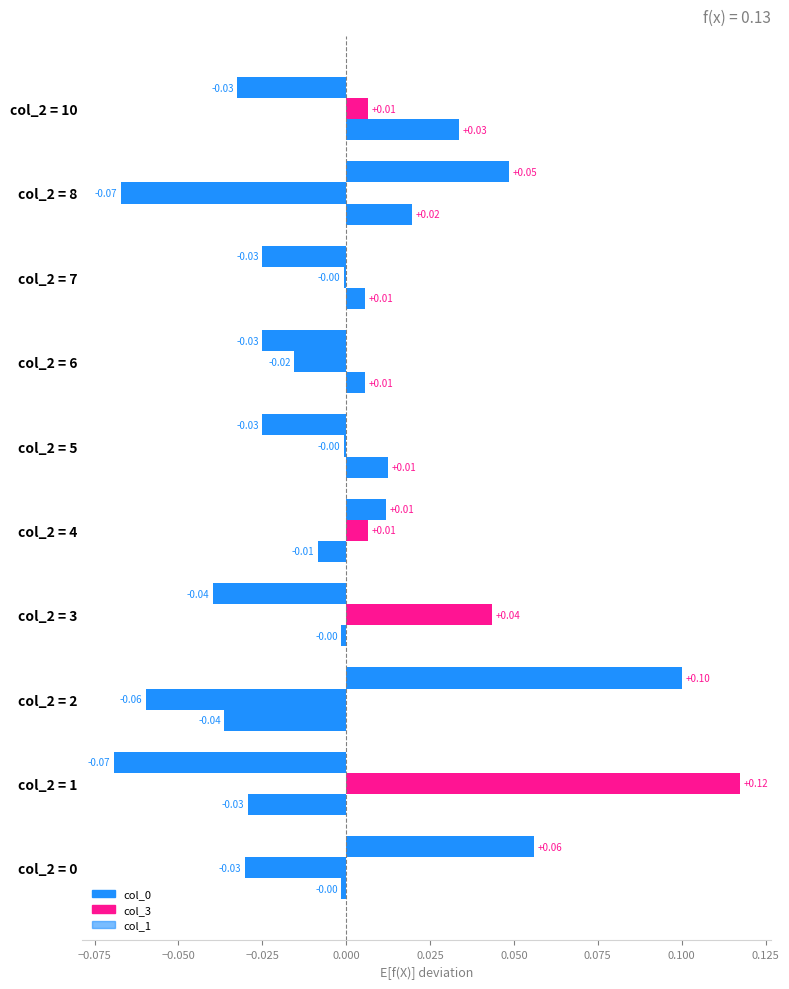

How many positive values does the col_1 series have?

5